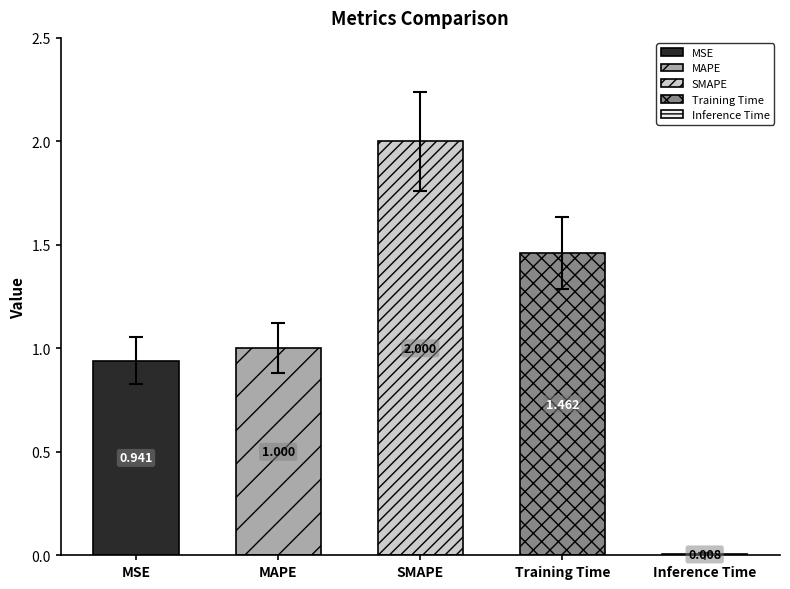

What is the sum of all values?

5.4